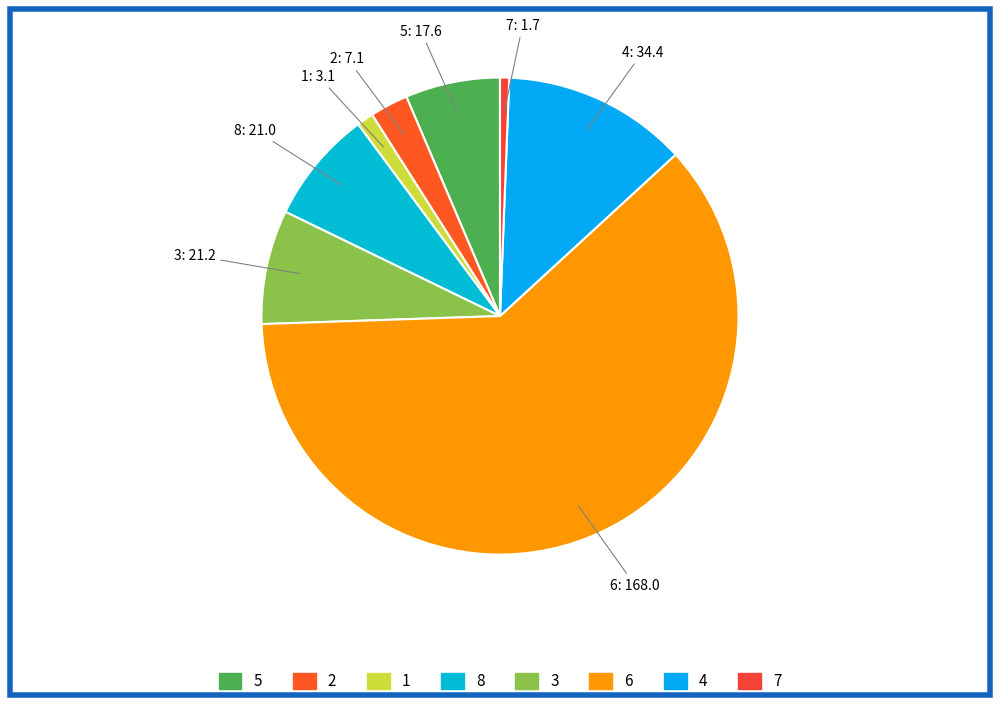

What is the ratio of the value at 5 to the value at 1?

5.7